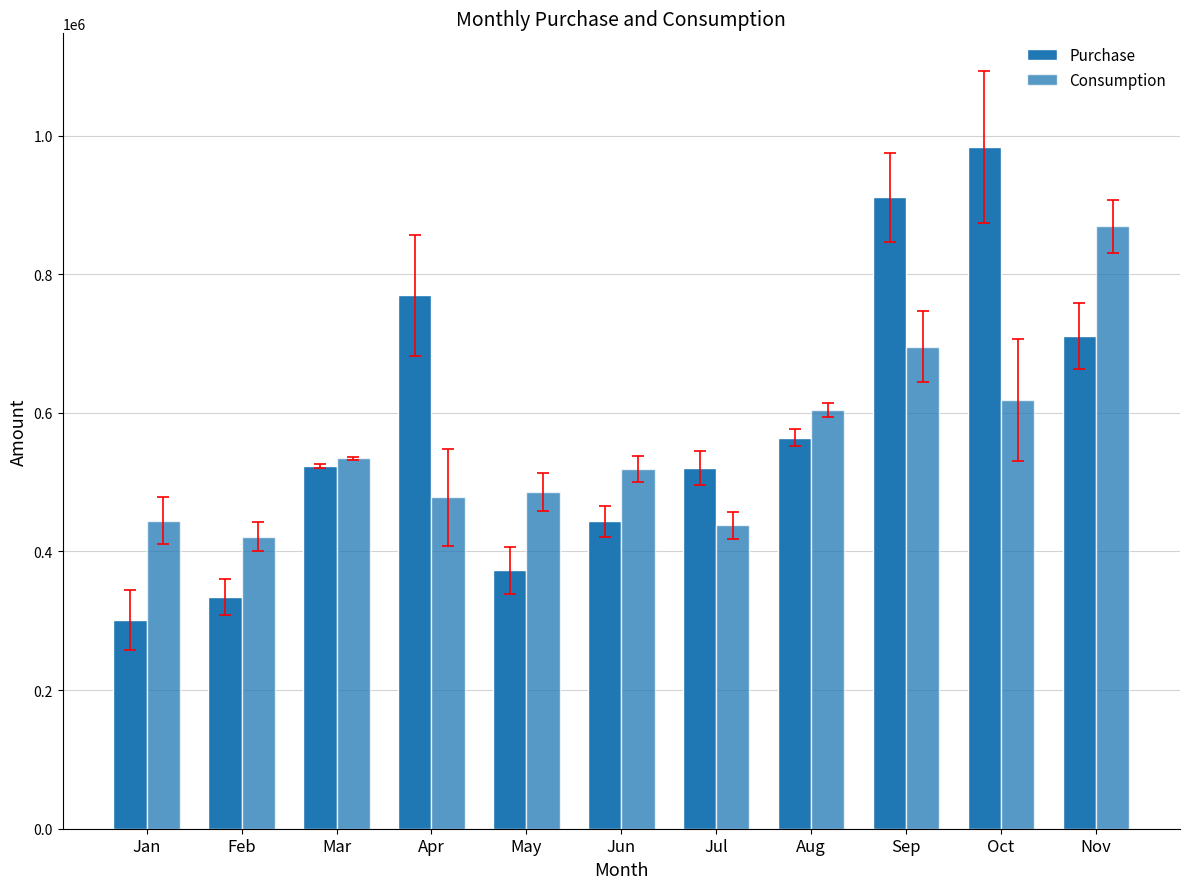

Reading left to right, transcribe all the data shown in this chart.

Purchase: 300889.9	334653.6	523578.2	769734.5	372716.9	443350.5	520365.8	564243.0	910936.5	983506.1	710757.8
Consumption: 444634.3	421500.4	534310.0	478156.6	485776.8	518980.6	437597.3	604077.4	695565.4	618644.6	869337.3